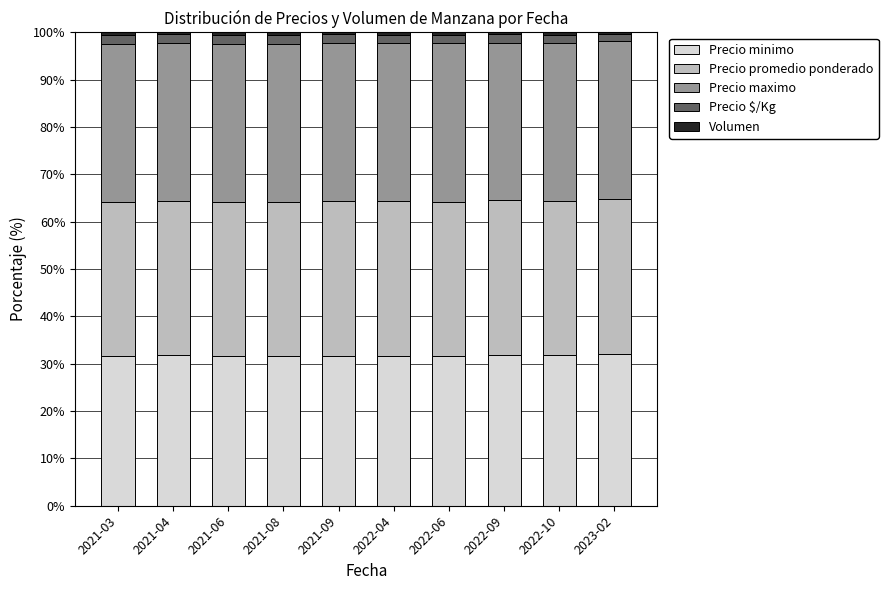

What is the maximum value for Precio minimo?

32.0